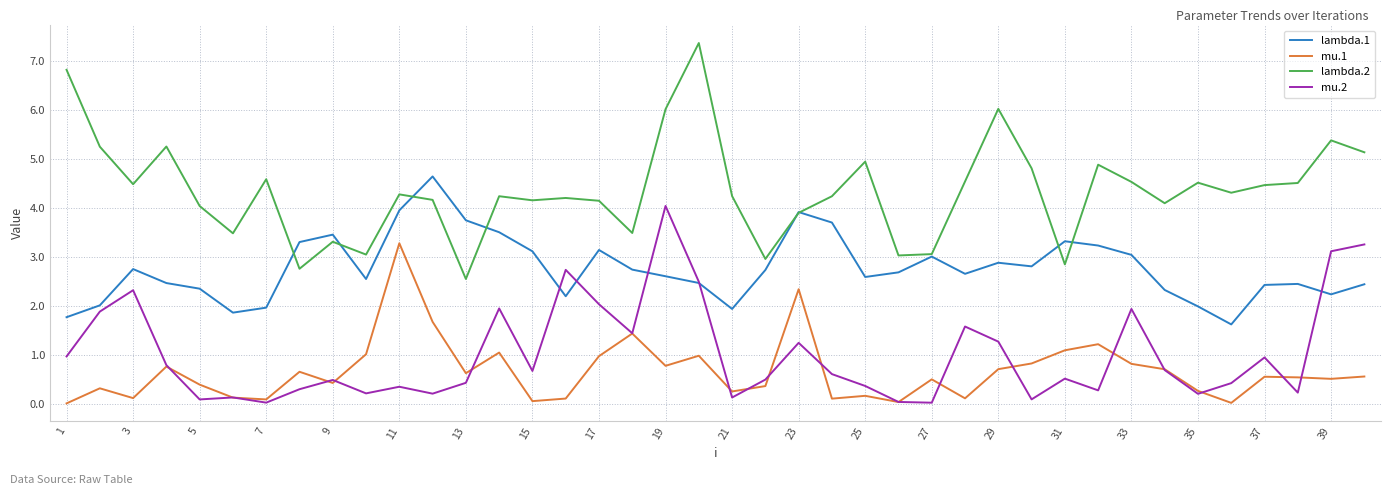

Which series has the largest total across all categories?

lambda.2